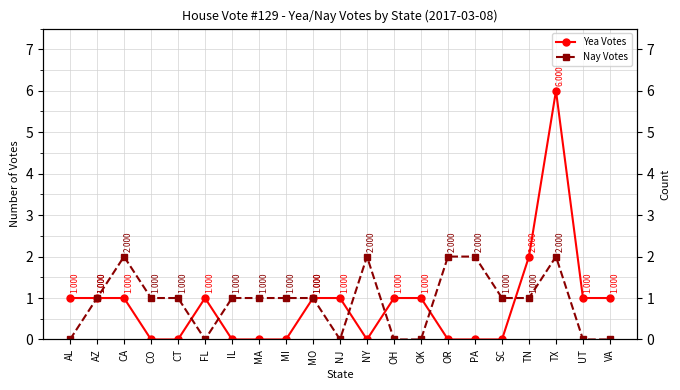

Where do Yea Votes and Nay Votes first cross each other?

CT and FL